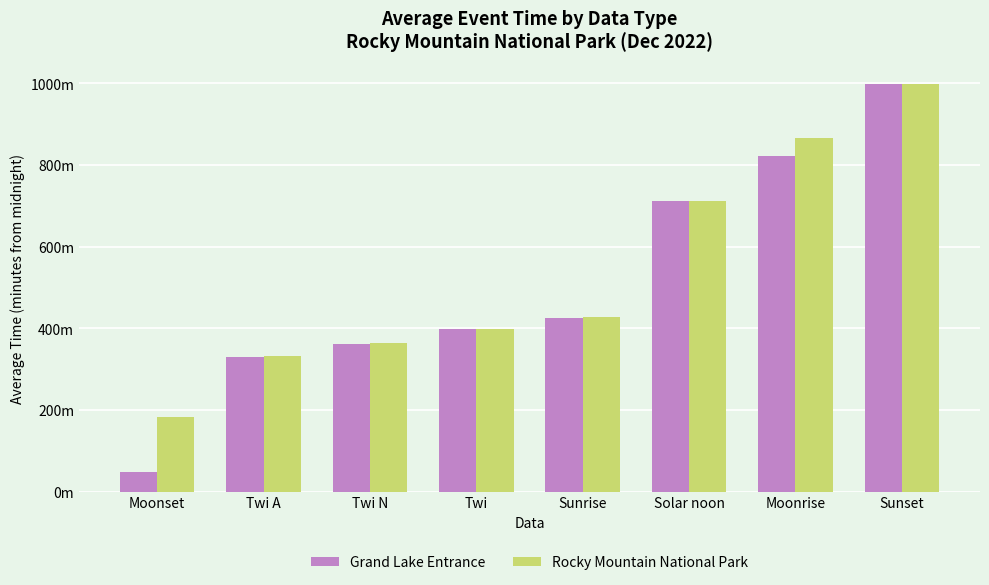

At which label does Rocky Mountain National Park first exceed 428?

Sunrise